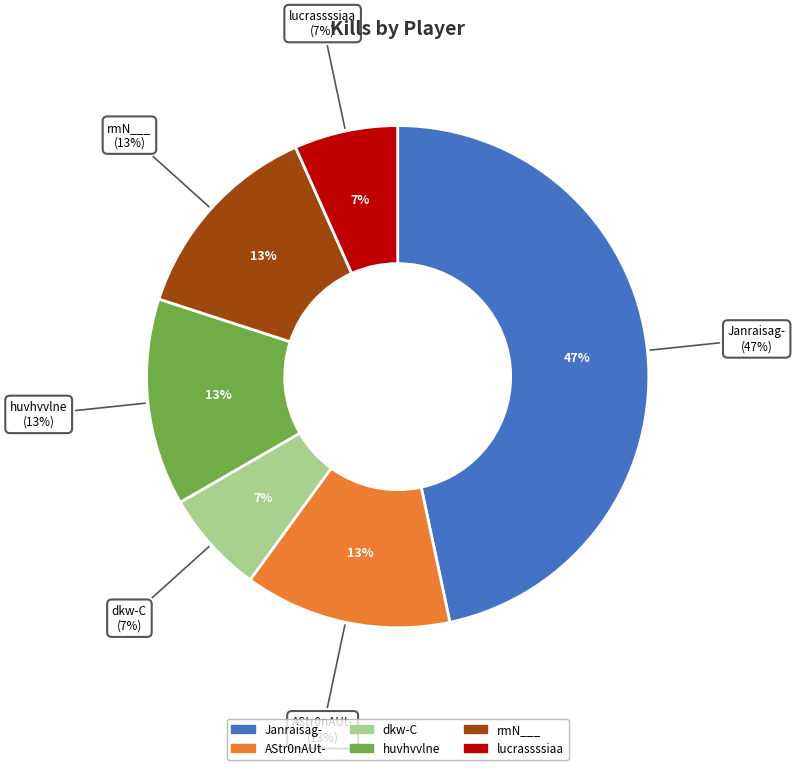

Combined, do rmN___ and lucrassssiaa account for over 50%?

No